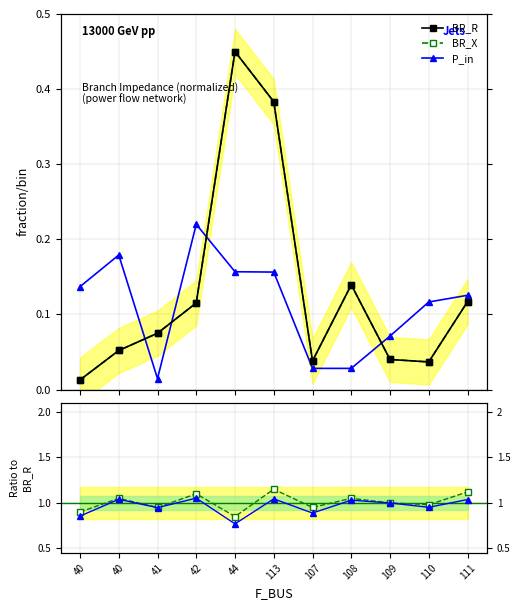

How many interior local valleys does the BR_X series have?

2